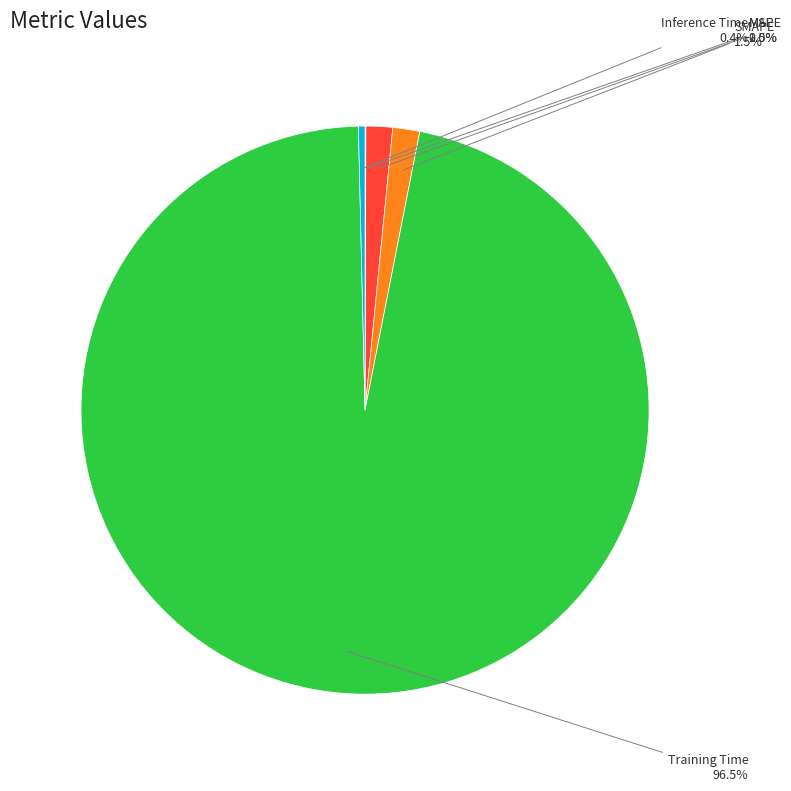

Is there a majority slice in this chart?

Yes